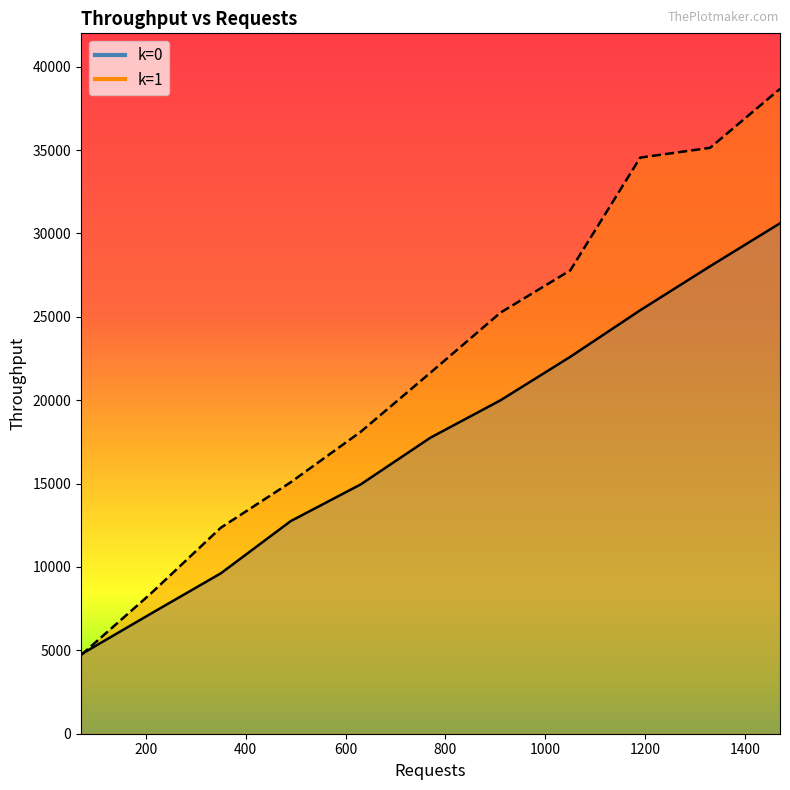

True or false: k=0 has more than 1 interior local peaks.

False